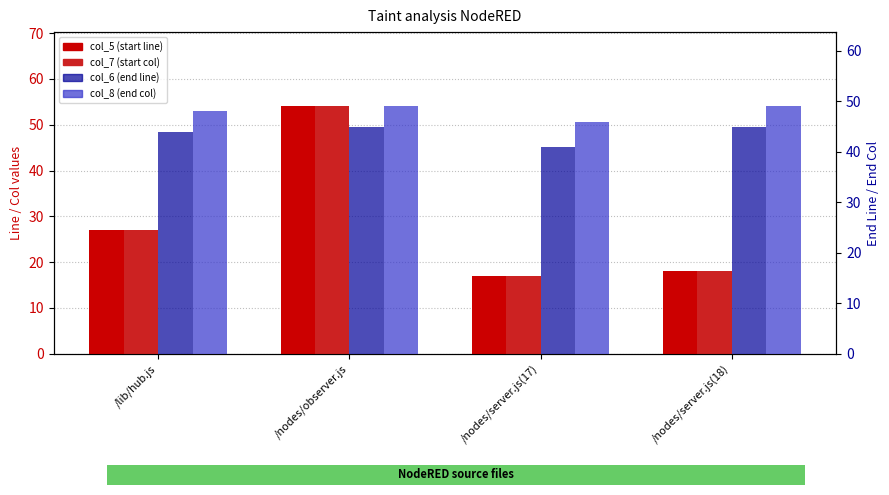

Rank the categories by col_8 (end col) value from highest to lowest.

/nodes/observer.js, /nodes/server.js(18), /lib/hub.js, /nodes/server.js(17)